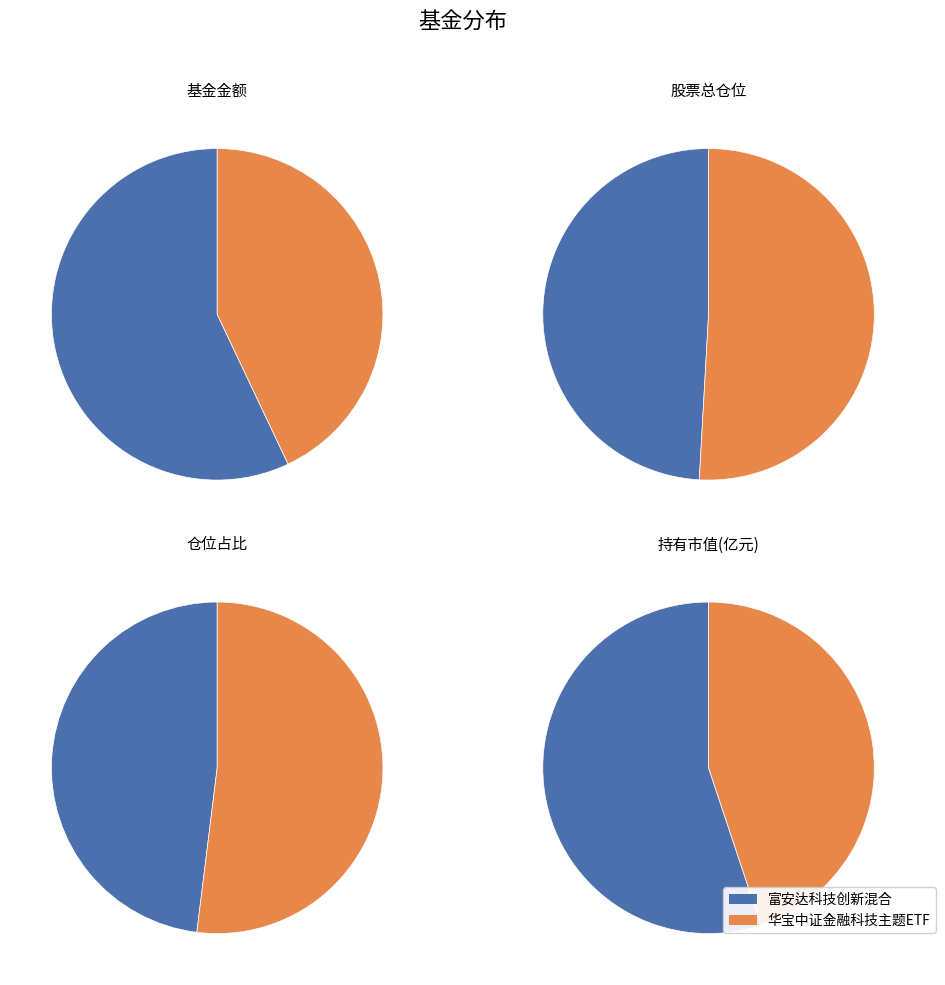

What is the difference between the highest and lowest values at 华宝中证金融科技主题ETF?

97.8